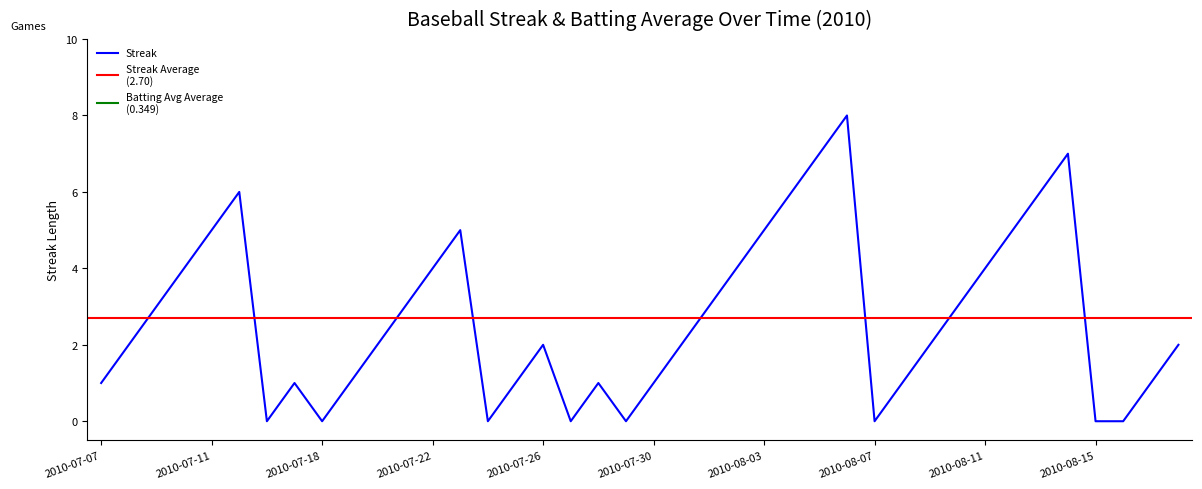

What is the label of the 8th point from the left?

2010-07-17